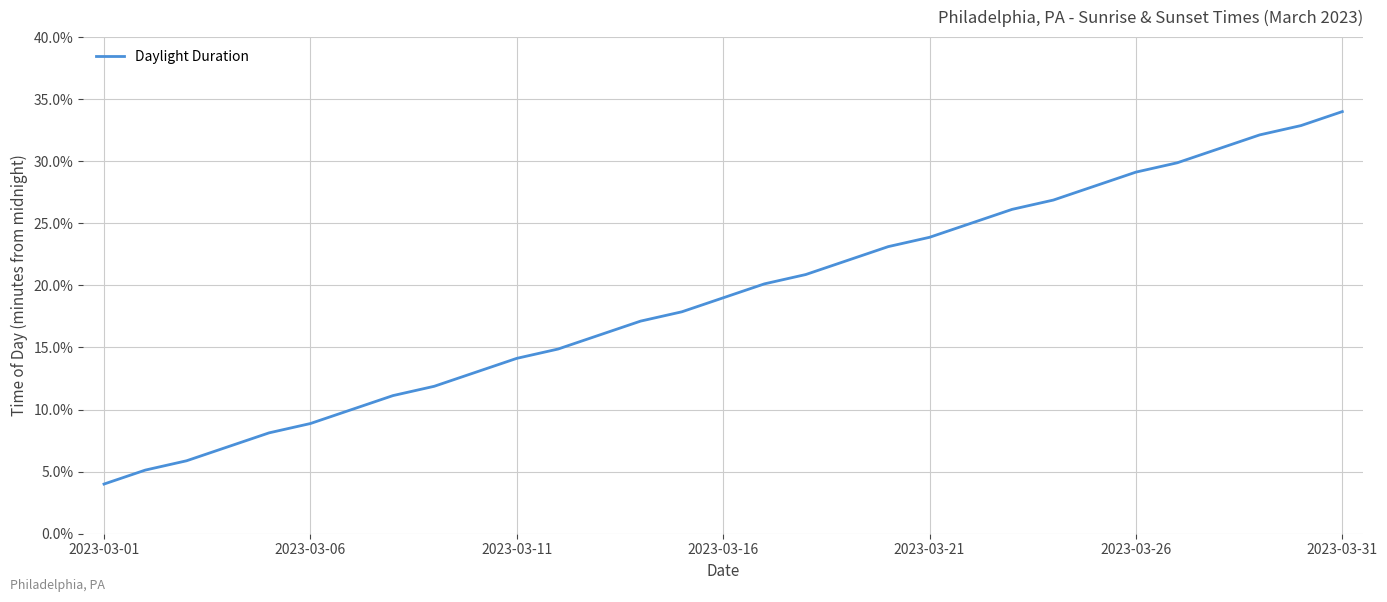

What is the difference between the maximum and minimum values?

30.0